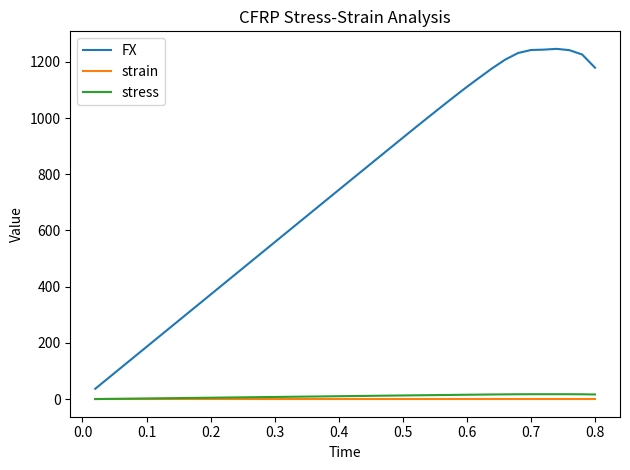

What is the greatest value displayed?

1246.0